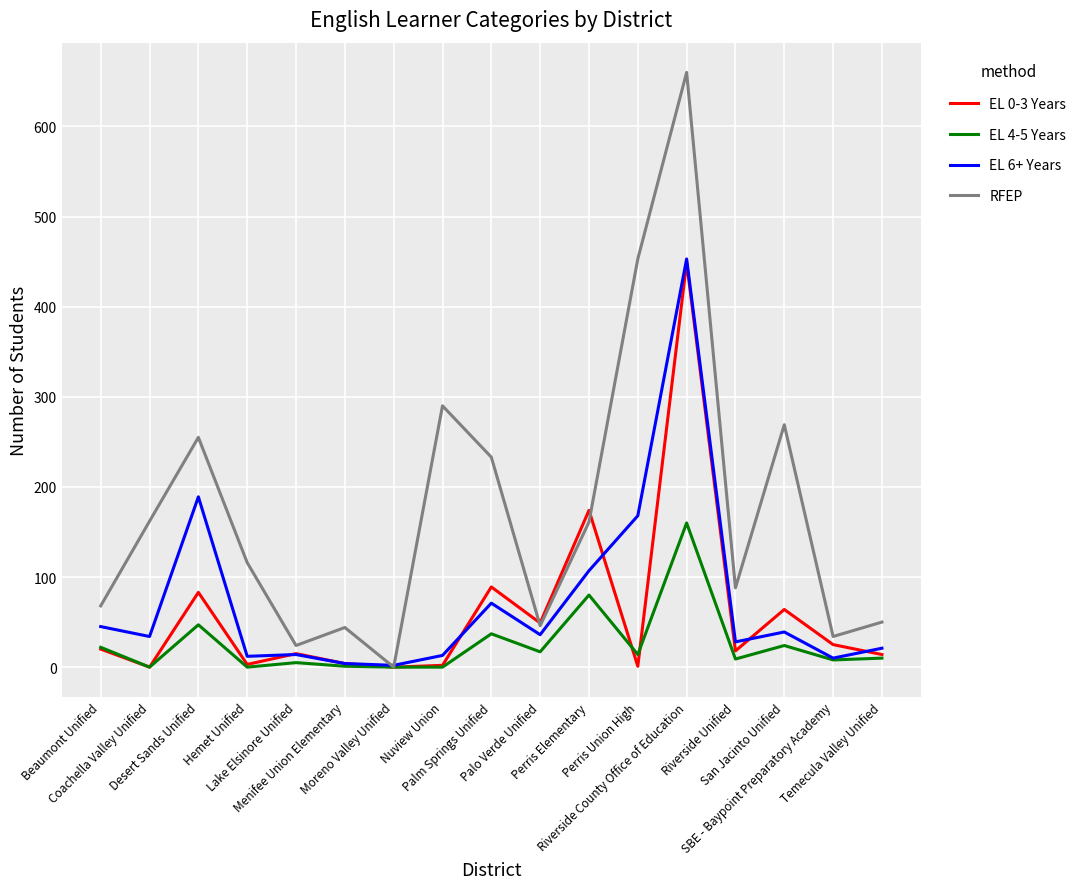

True or false: EL 0-3 Years has a value of 89 at Palm Springs Unified.

True